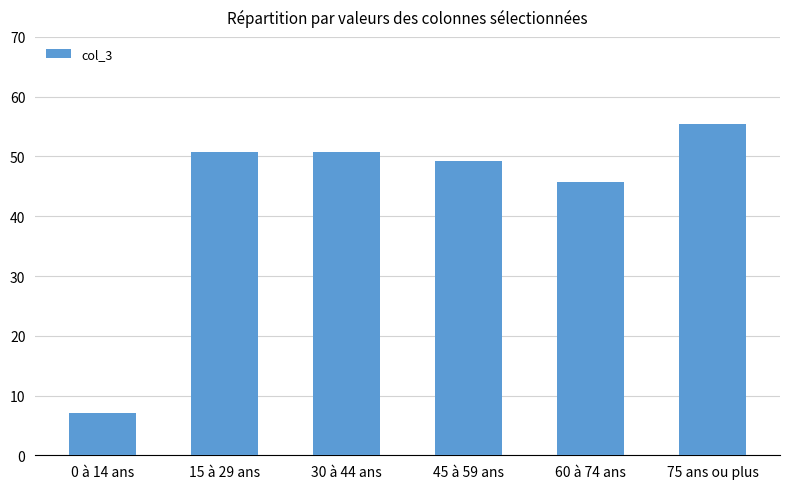

Which has a higher value, 0 à 14 ans or 60 à 74 ans?

60 à 74 ans